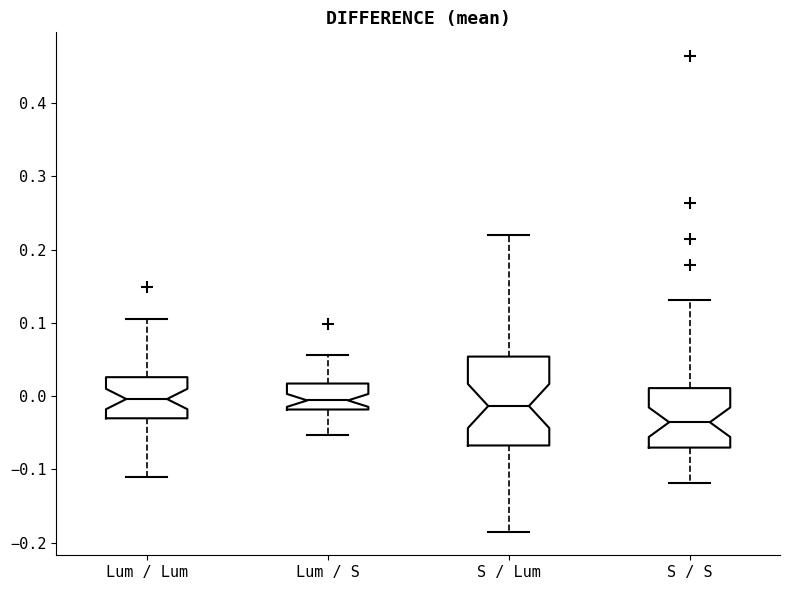

Which box has the lowest median line?

S / S